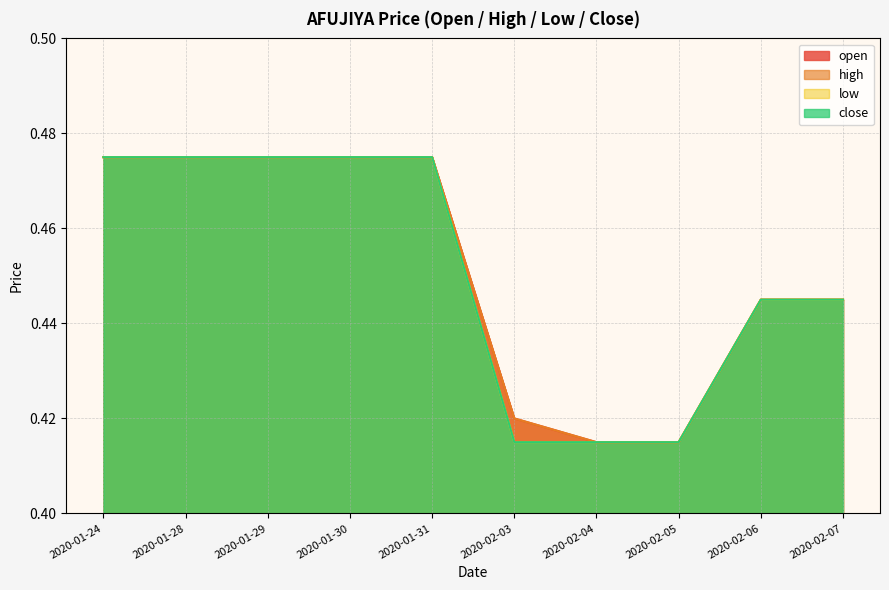

Does the chart display data point markers on the line(s)?

No